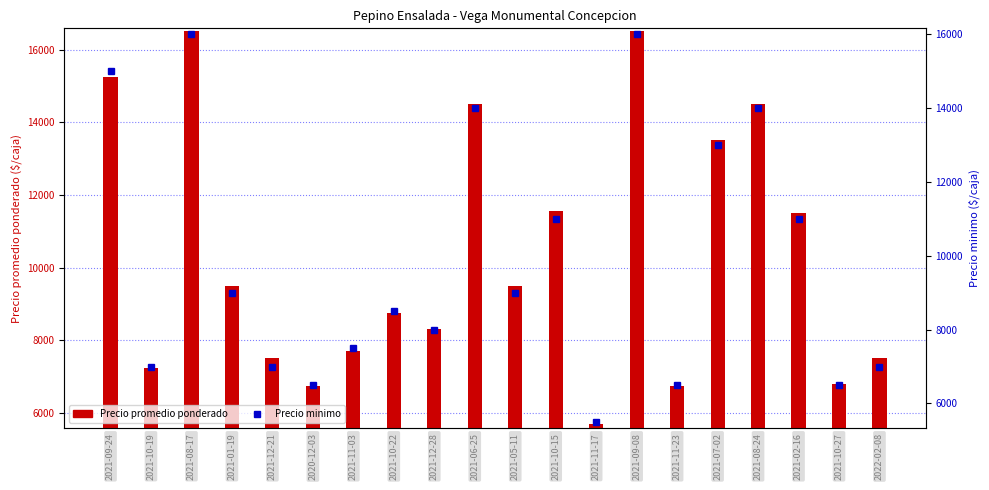

What is the average value of the Precio minimo series?

9900